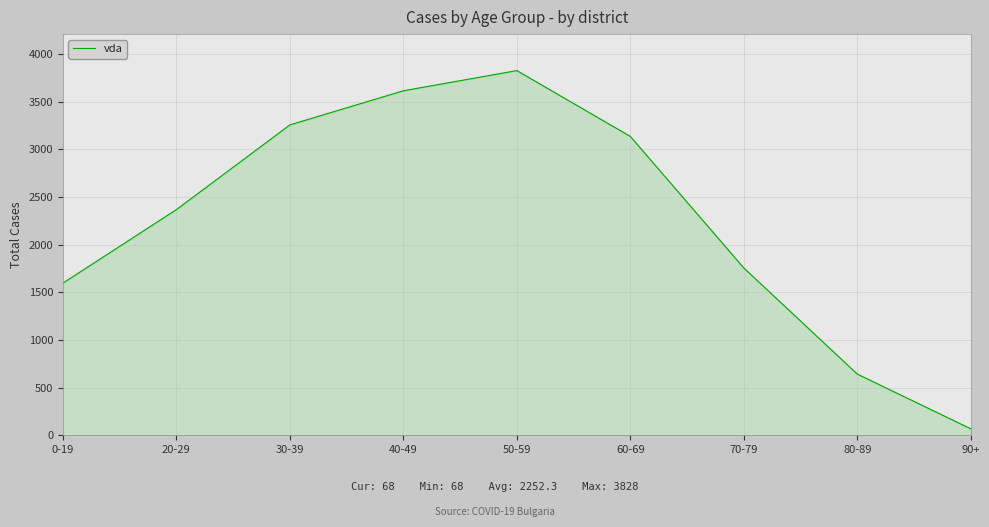

True or false: there are more than 2 points higher than both neighbors.

False